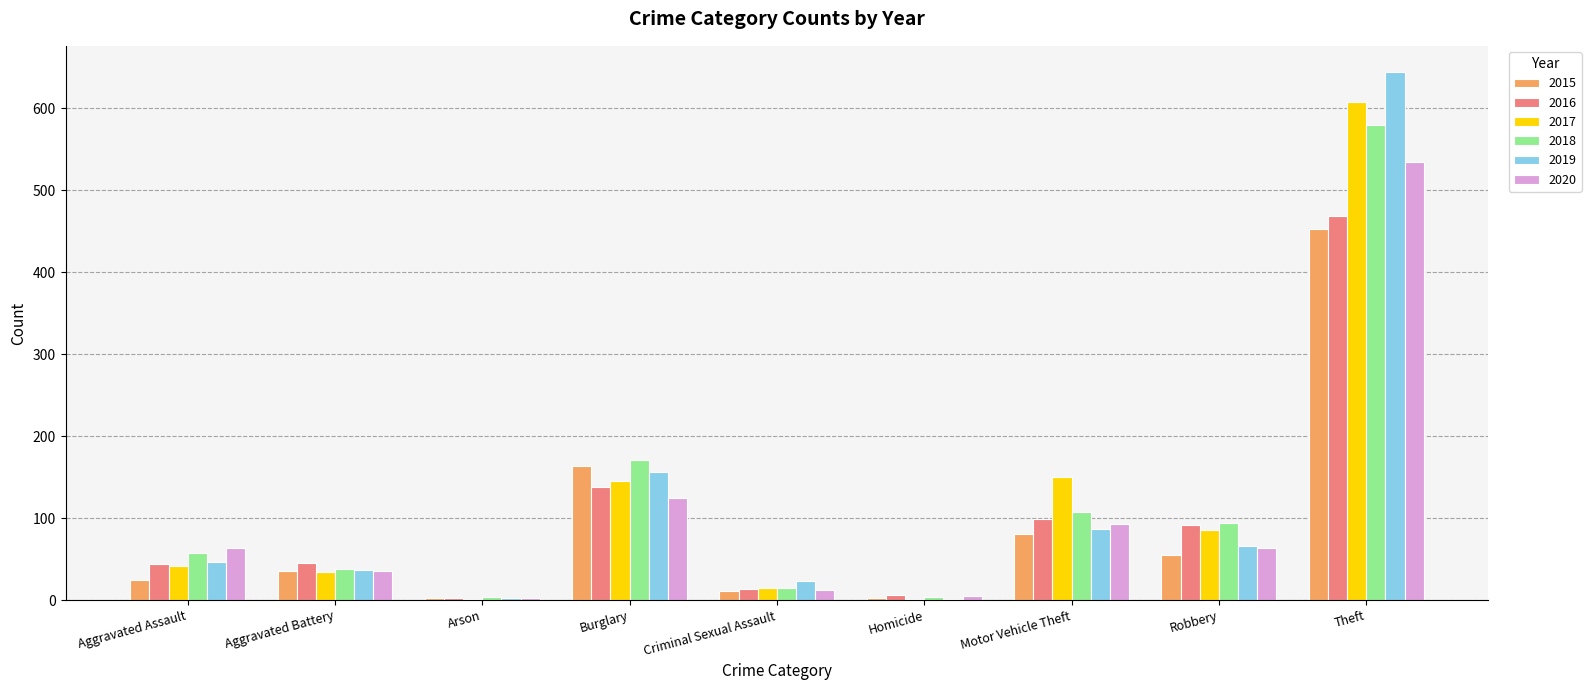

The value of 2020 at Aggravated Battery is 35. True or false?

True